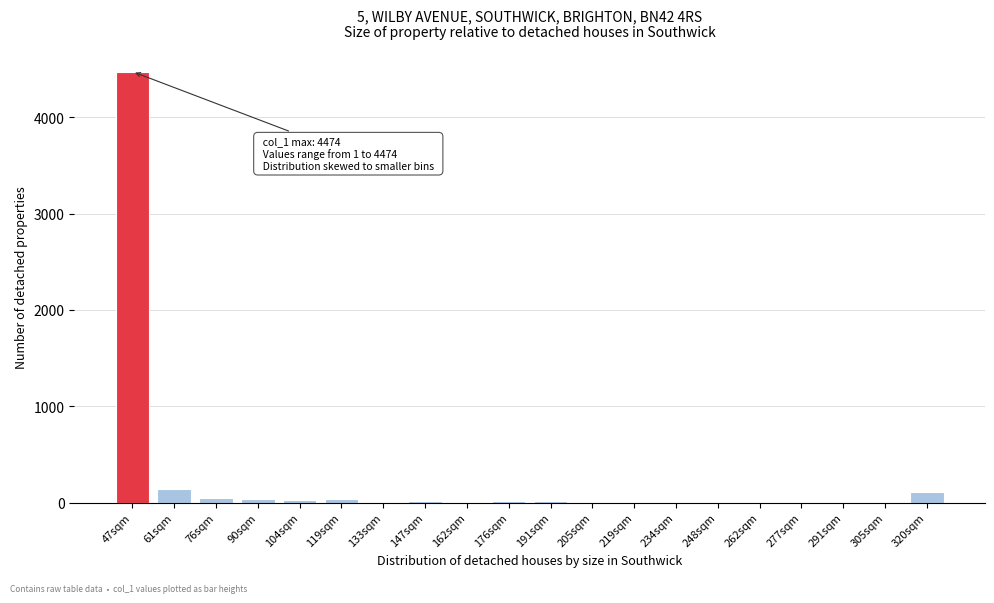

At which category does the chart reach its peak across all series?

47sqm